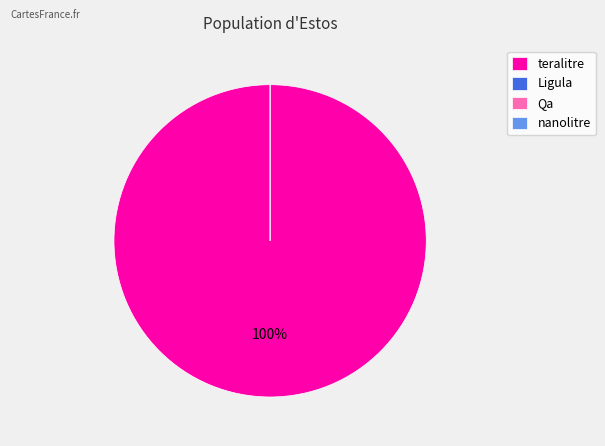

What is the change in value from teralitre to nanolitre?

-1000000000000.0